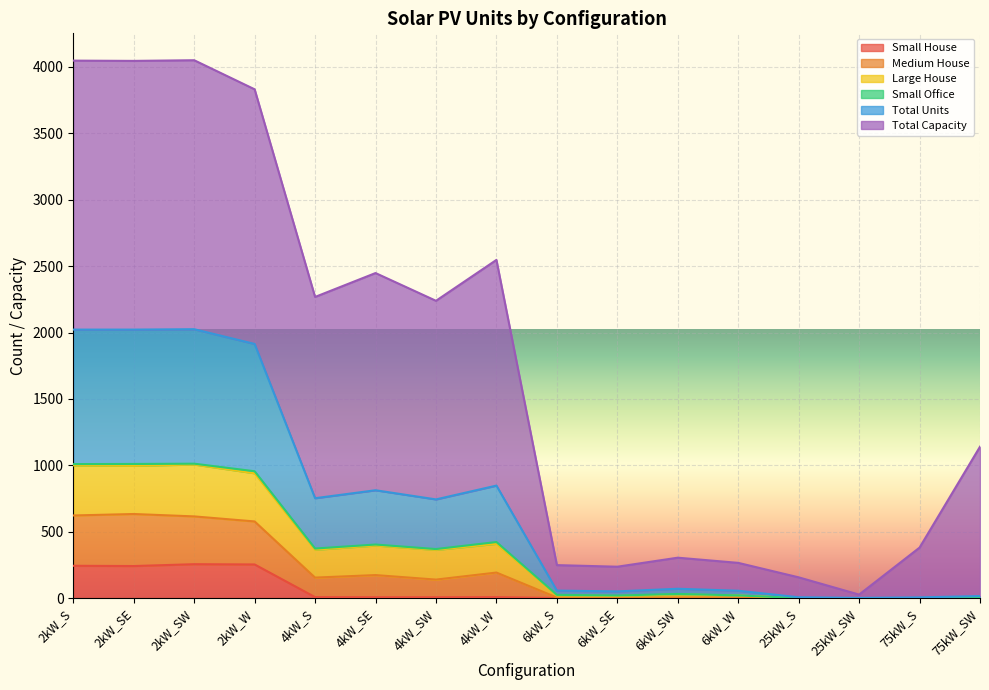

At which label does Large House reach its minimum?

25kW_SW